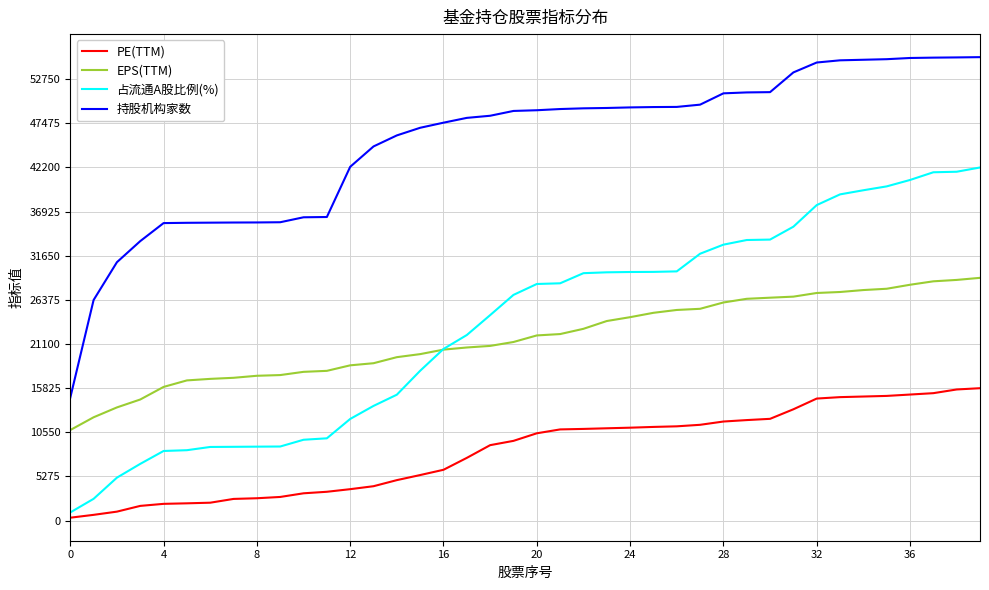

What is the highest value of the 占流通A股比例(%) series?

42200.0